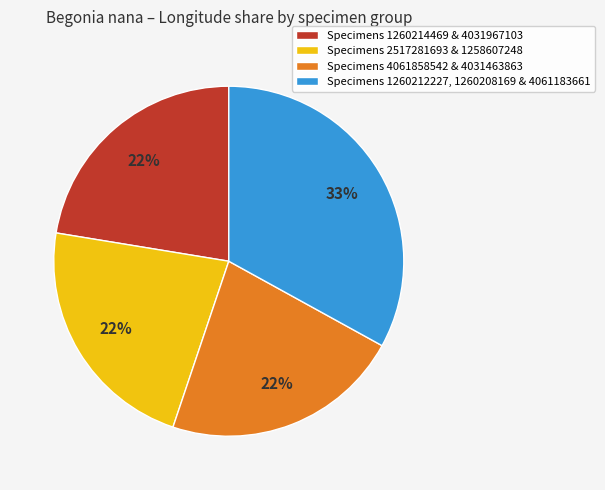

Count the number of slices in the pie.

4